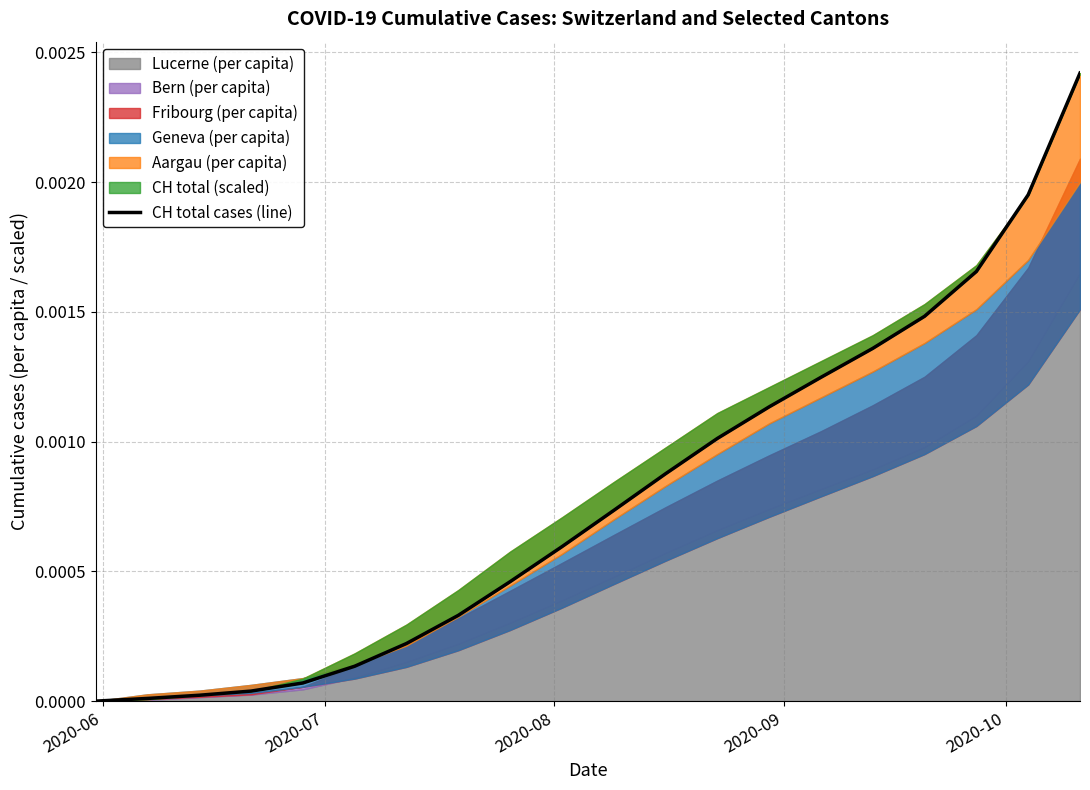

How many lines are shown in the chart?

1